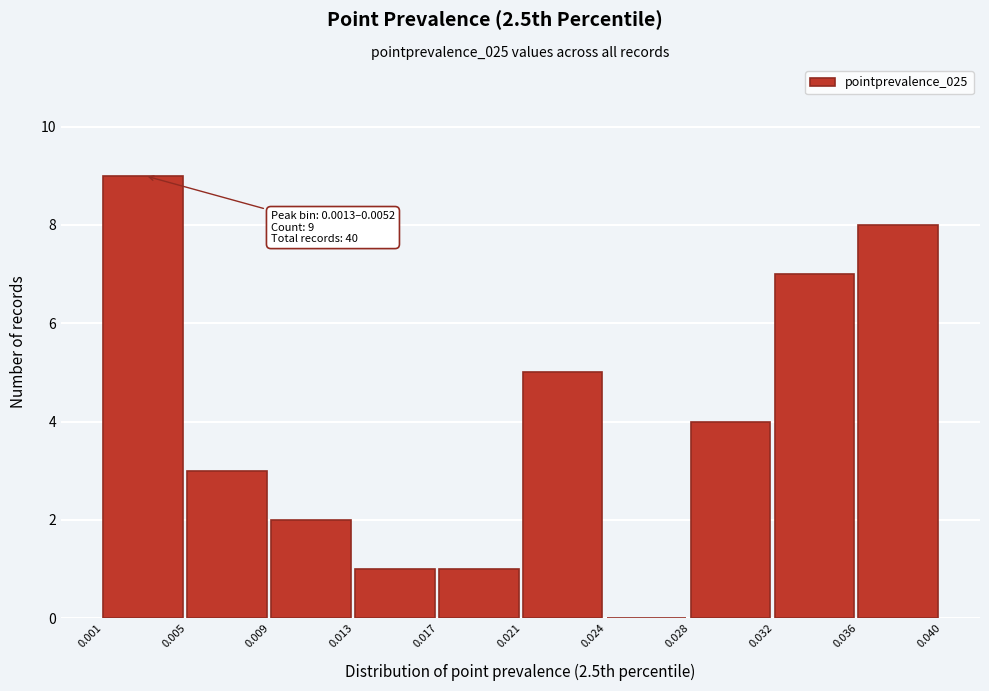

Reading right to left, extract all data points from this chart.

0.036=8	0.032=7	0.028=4	0.024=0	0.021=5	0.017=1	0.013=1	0.009=2	0.005=3	0.001=9